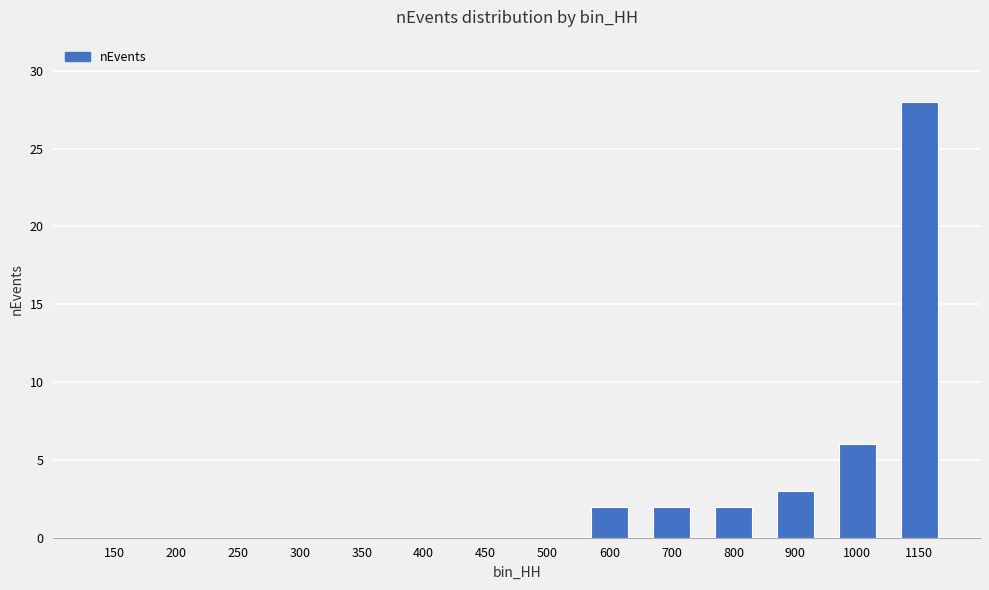

What is the greatest value displayed?

28